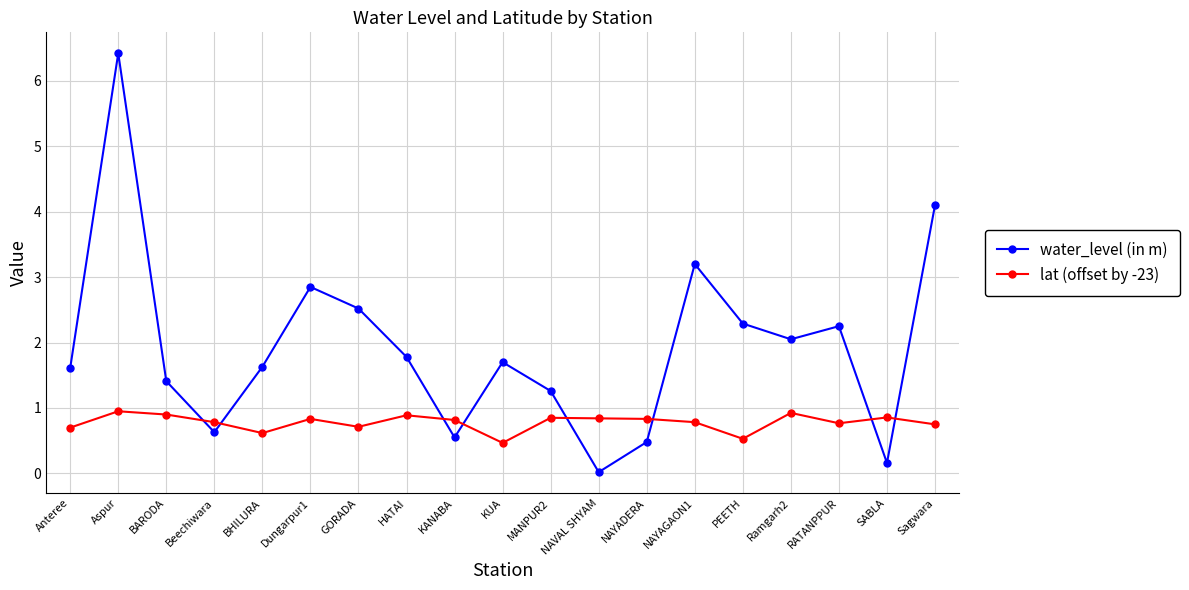

At which category does water_level (in m) reach its first local valley?

Beechiwara